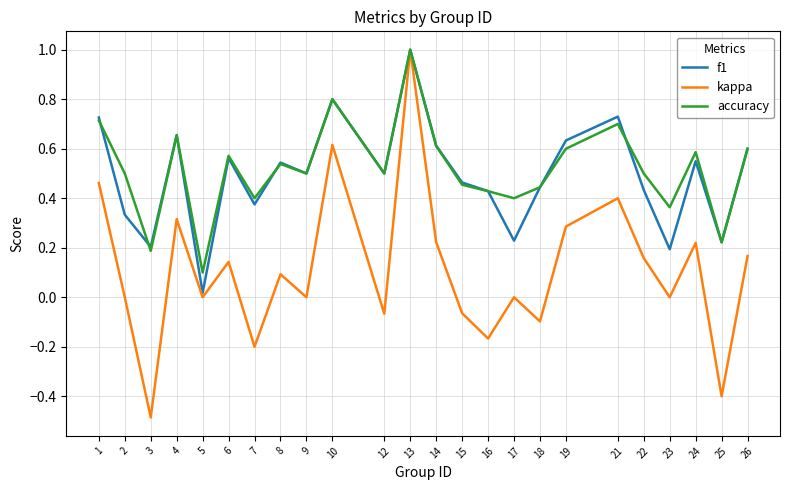

Is this an area chart (filled region under the line)?

No